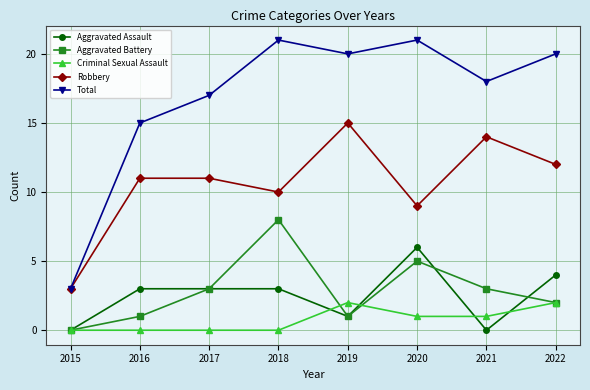

Reading right to left, transcribe all the data shown in this chart.

Aggravated Assault: 2022=4	2021=0	2020=6	2019=1	2018=3	2017=3	2016=3	2015=0
Aggravated Battery: 2022=2	2021=3	2020=5	2019=1	2018=8	2017=3	2016=1	2015=0
Criminal Sexual Assault: 2022=2	2021=1	2020=1	2019=2	2018=0	2017=0	2016=0	2015=0
Robbery: 2022=12	2021=14	2020=9	2019=15	2018=10	2017=11	2016=11	2015=3
Total: 2022=20	2021=18	2020=21	2019=20	2018=21	2017=17	2016=15	2015=3